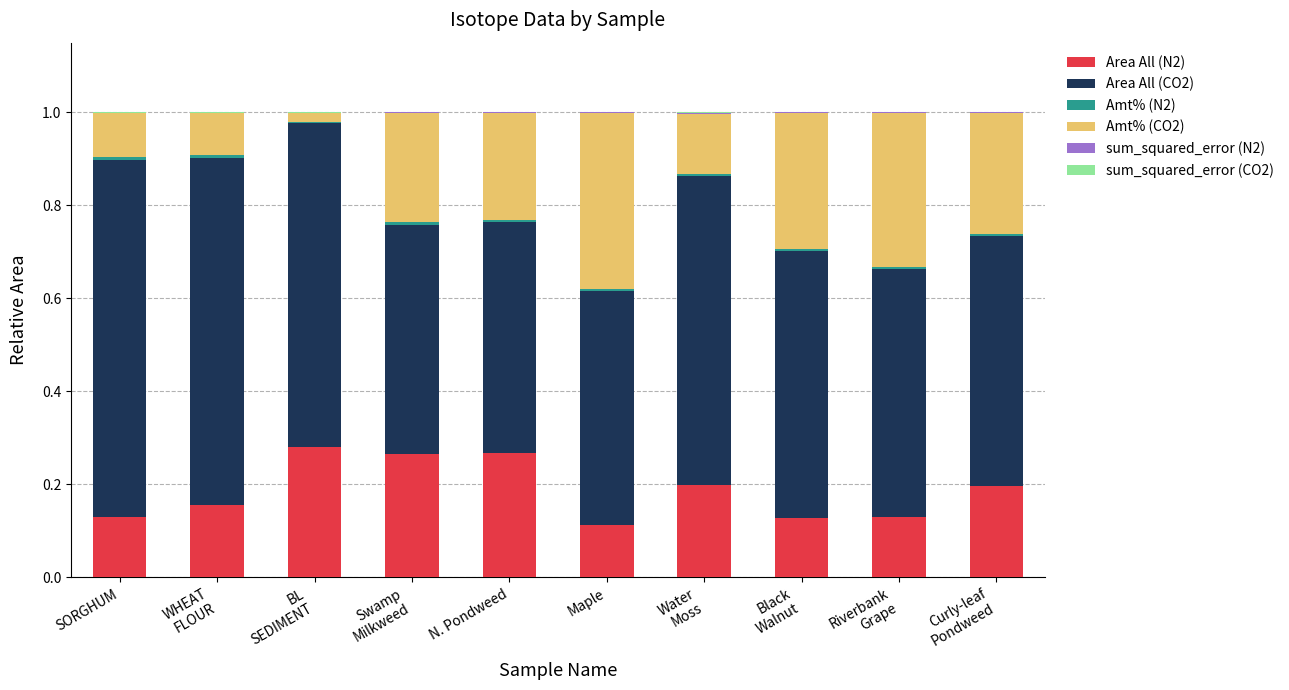

What is the sum of all Area All (N2) values?

1.9